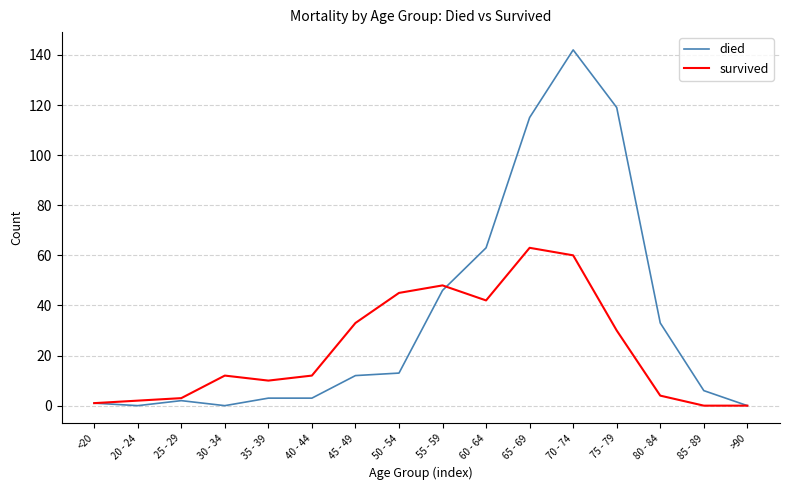

How many lines are shown in the chart?

2